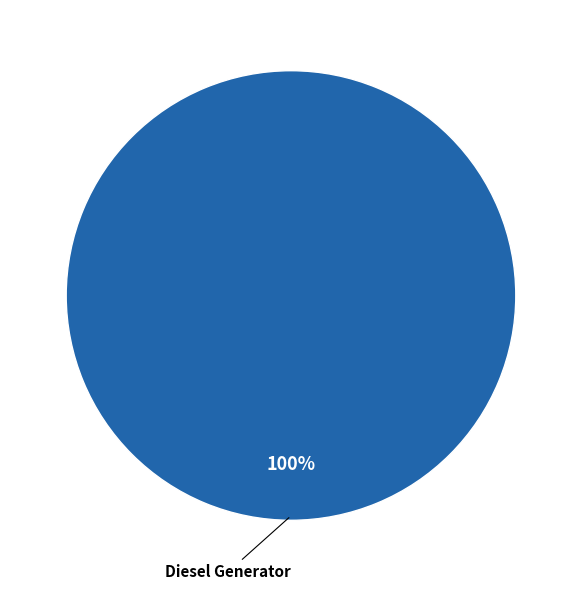

Does any single category account for the majority?

Yes